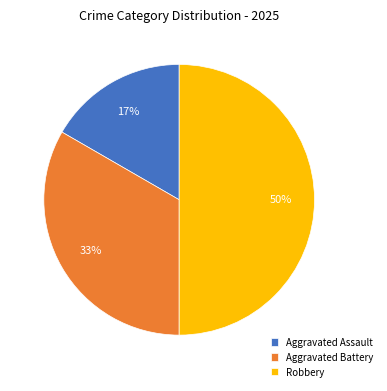

To the nearest percent, what is the combined percentage of Aggravated Assault and Aggravated Battery?

50%